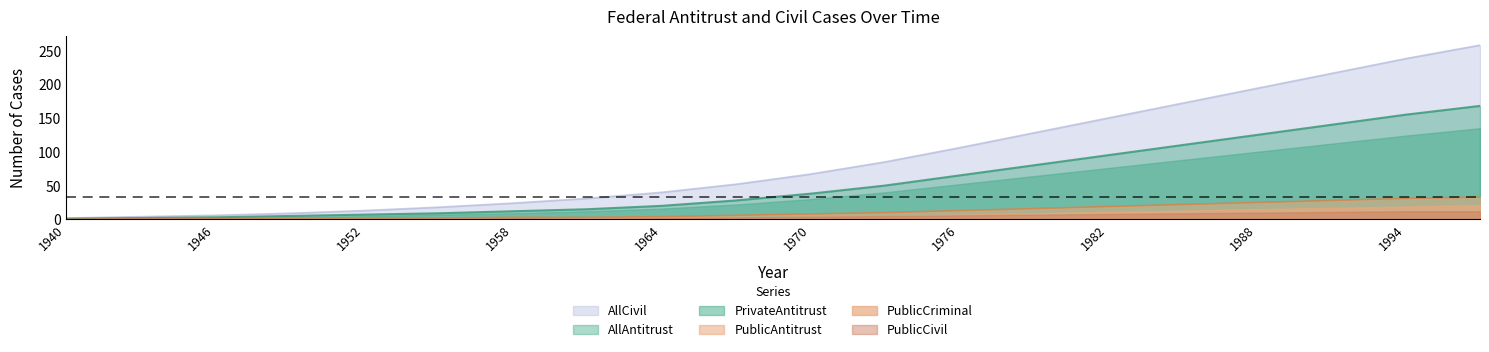

True or false: AllAntitrust has a value of 38 at 1970.

True